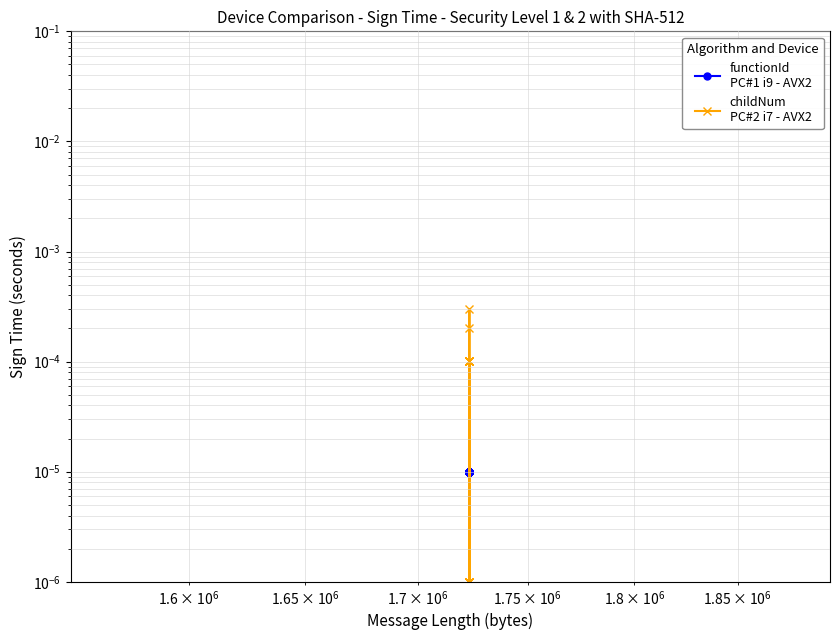

Rank the series by their average value, from highest to lowest.

childNum
PC#2 i7 - AVX2, functionId
PC#1 i9 - AVX2